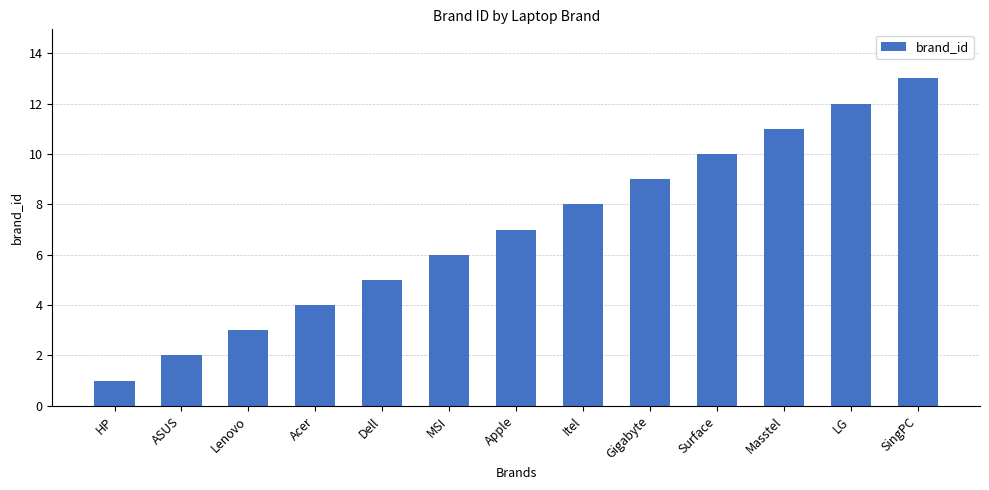

True or false: the data shows 1 at HP.

True